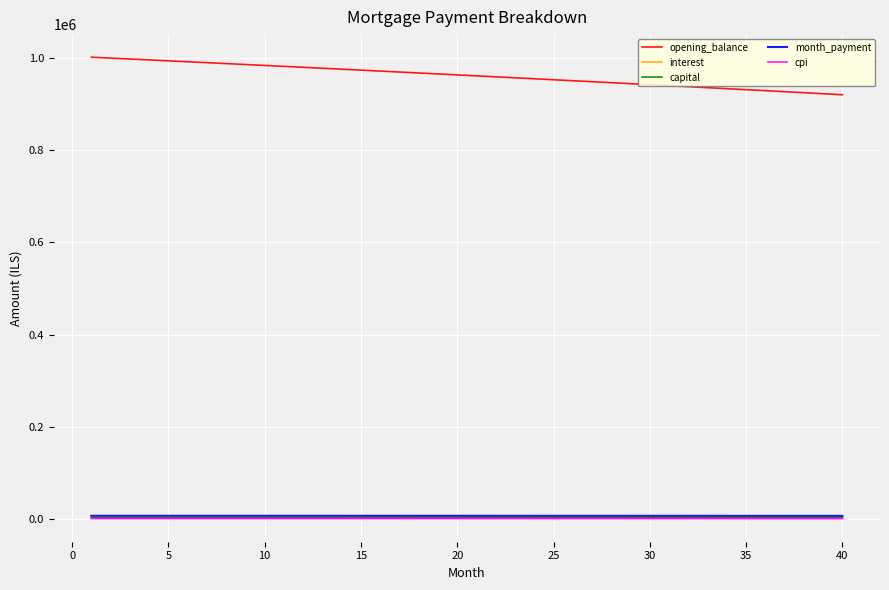

Which series has the widest spread of values?

opening_balance